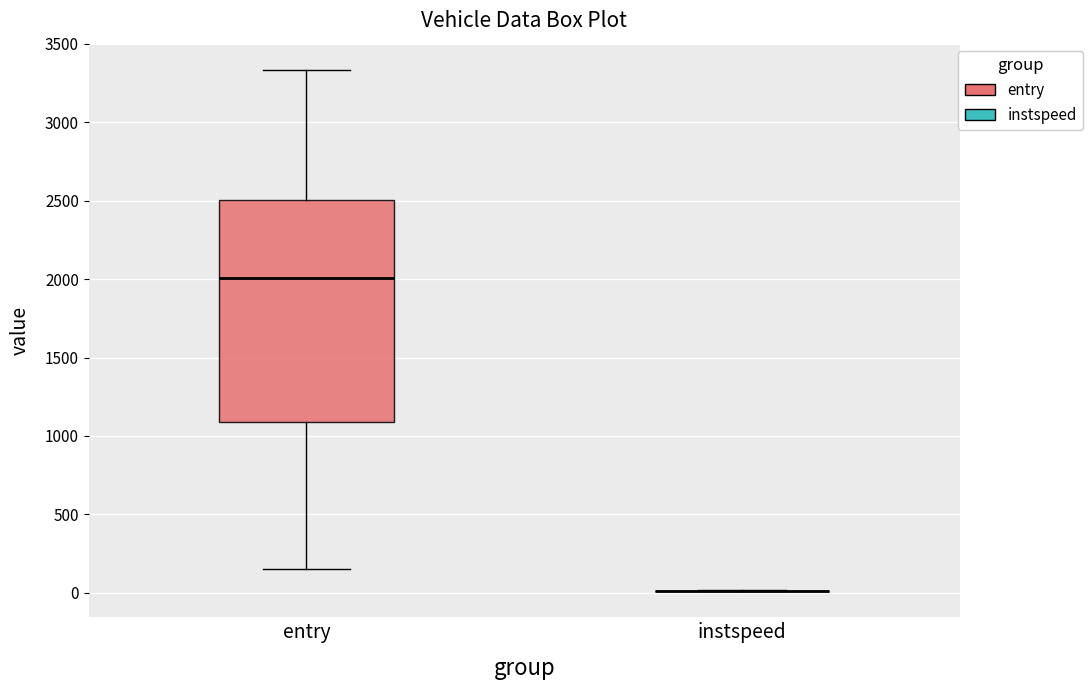

Reading left to right, read every box against the y-axis: the position of its median line, the range the box covers, and the ends of its whiskers. The values are not printed on the chart, so give them approximately, as read against the axis.

entry: median 2000, box 1100 to 2500, whiskers 150 to 3350
instspeed: box collapsed to a line at 0, whiskers 0 to 0